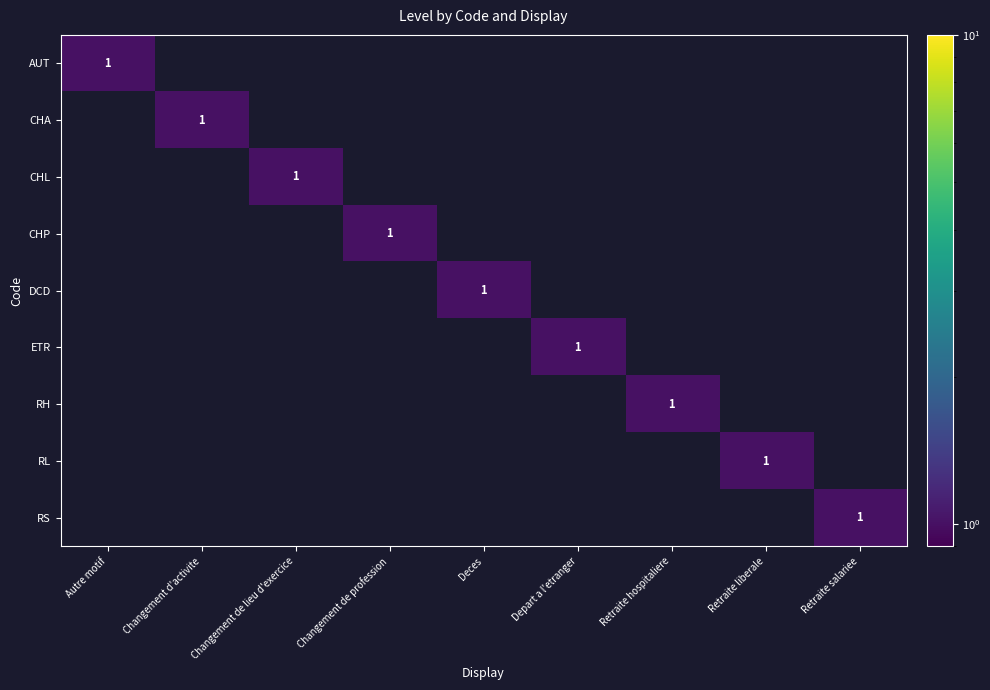

Which category has the lowest value across all series?

Changement d'activite